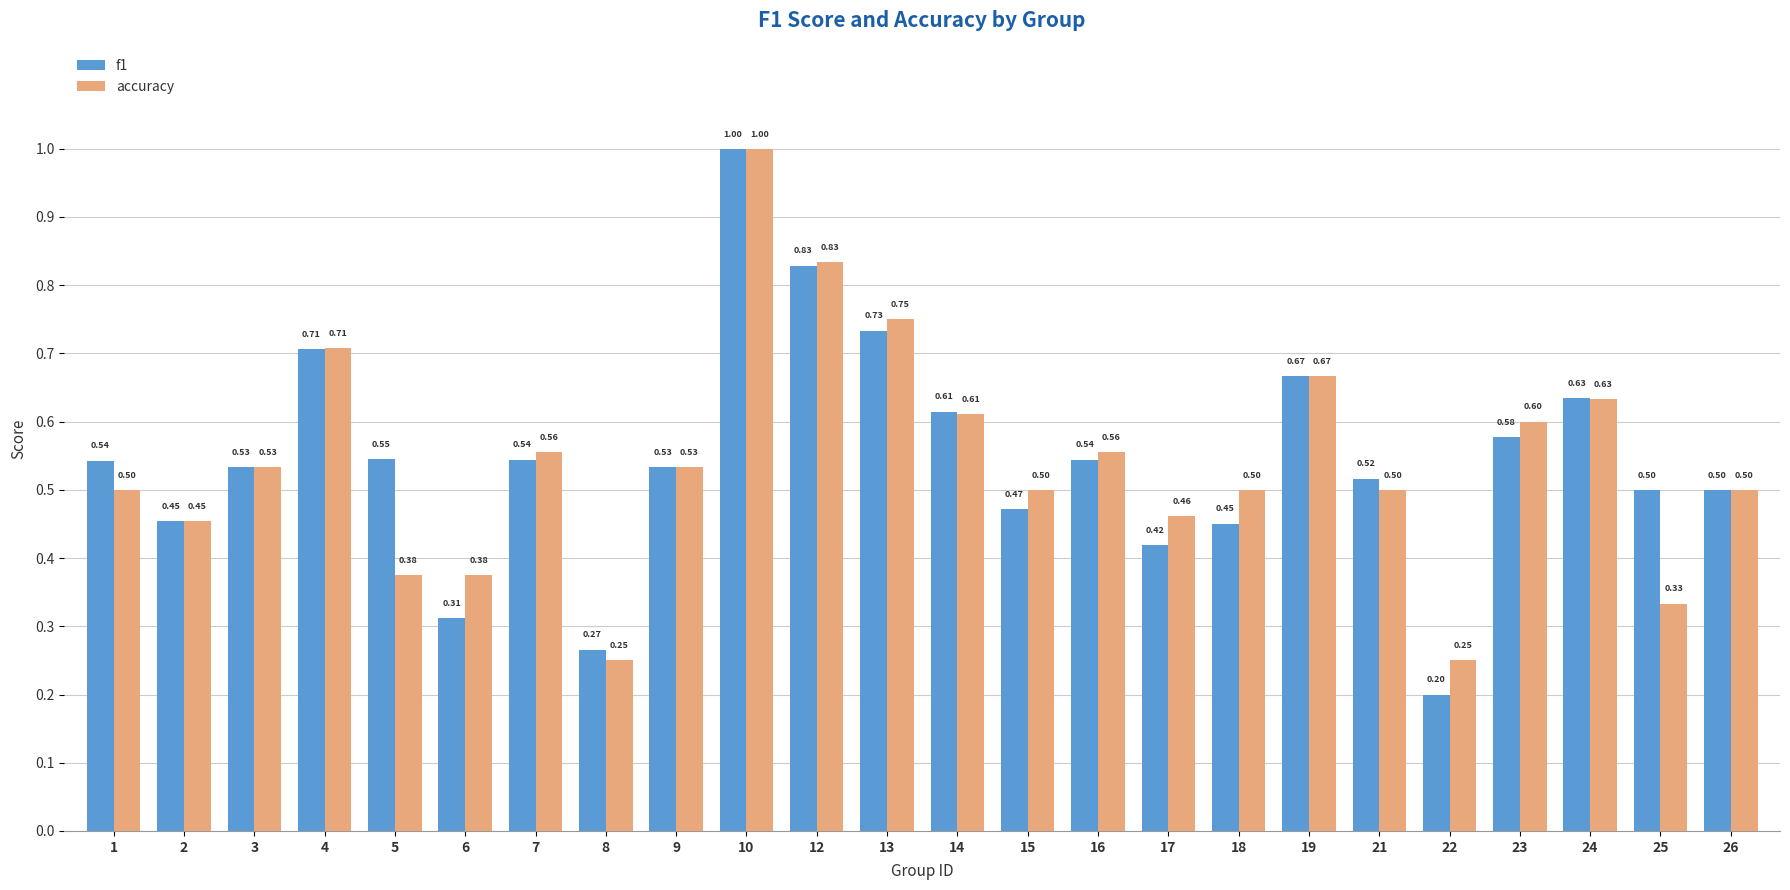

What is the total value across all series at 3?

1.1